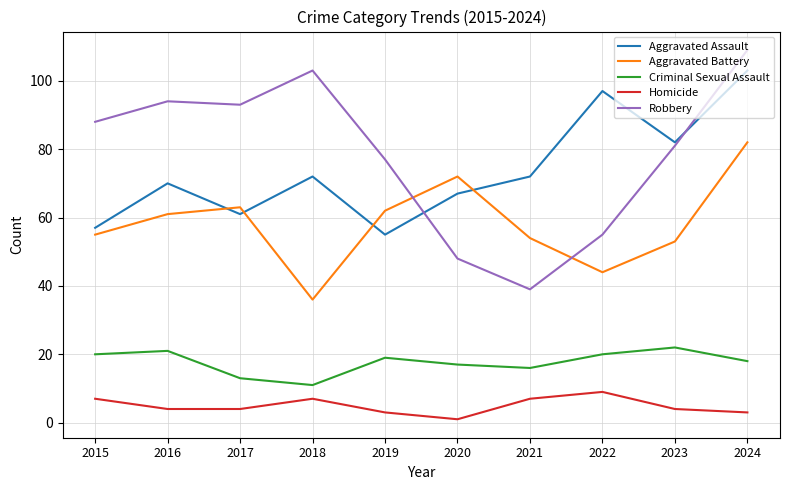

Reading right to left, list all the values displayed in this chart.

Aggravated Assault: 103	82	97	72	67	55	72	61	70	57
Aggravated Battery: 82	53	44	54	72	62	36	63	61	55
Criminal Sexual Assault: 18	22	20	16	17	19	11	13	21	20
Homicide: 3	4	9	7	1	3	7	4	4	7
Robbery: 109	81	55	39	48	77	103	93	94	88